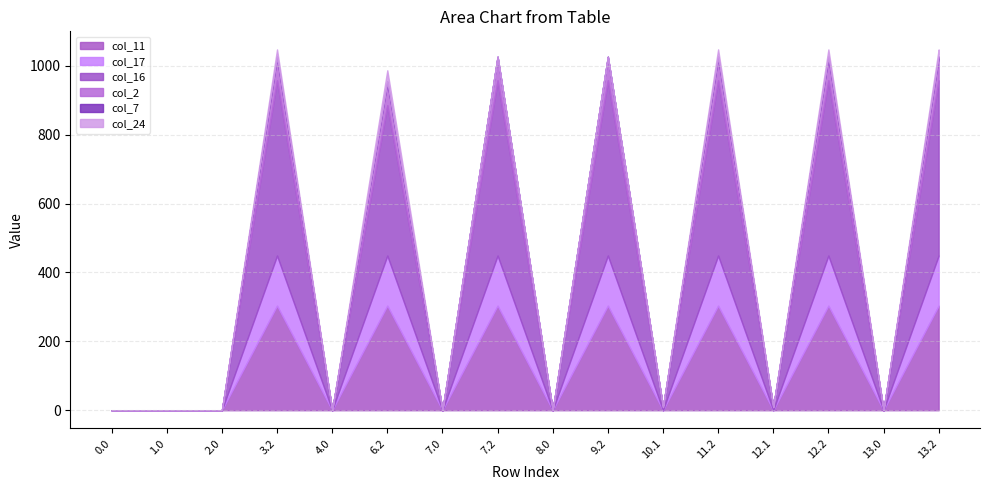

How many positive values does the col_16 series have?

9